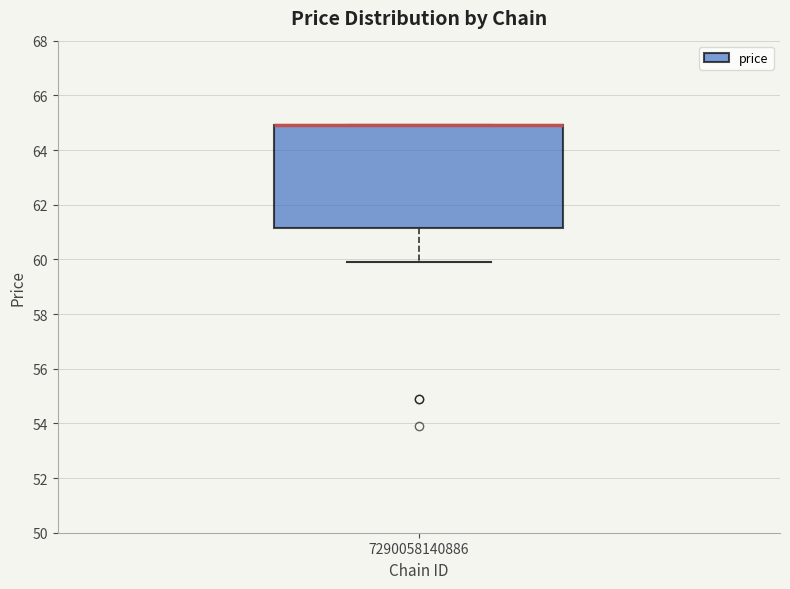

Transcribe this box plot: give where the median line is, the range the box spans, and where the two whiskers end, as read against the y-axis. The values are not printed on the chart, so give them approximately, as read against the axis.

median 65.0 (drawn on the box's upper edge), box 61.2 to 65.0, whiskers 60.0 to 65.0